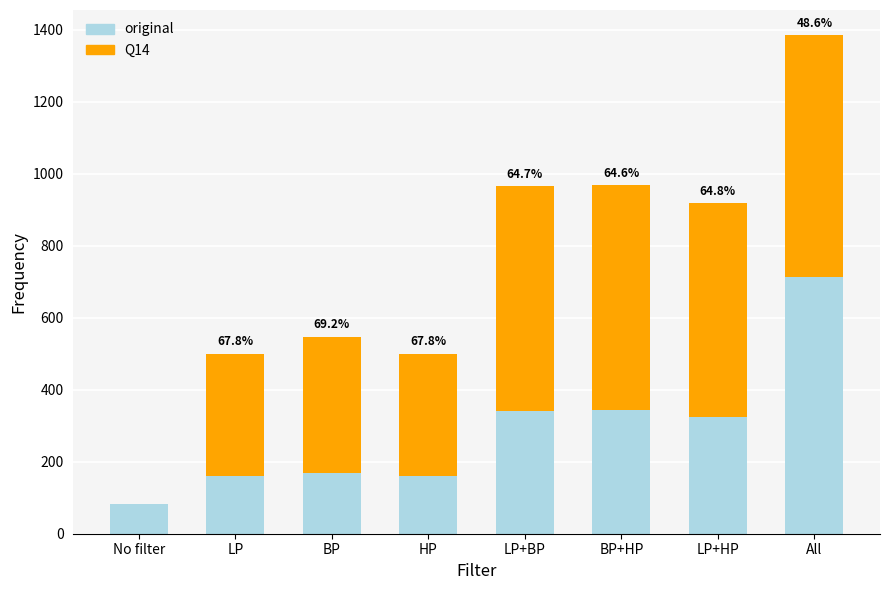

What is the maximum value shown in the chart?

1386